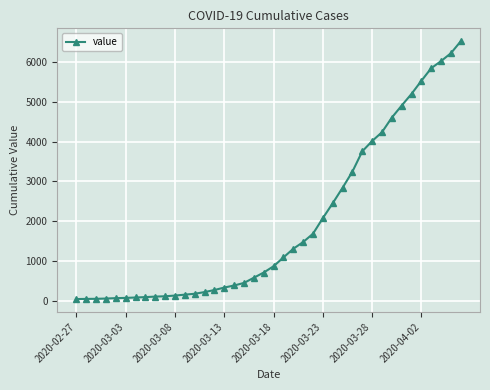

What is the difference between the maximum and minimum values?

6479